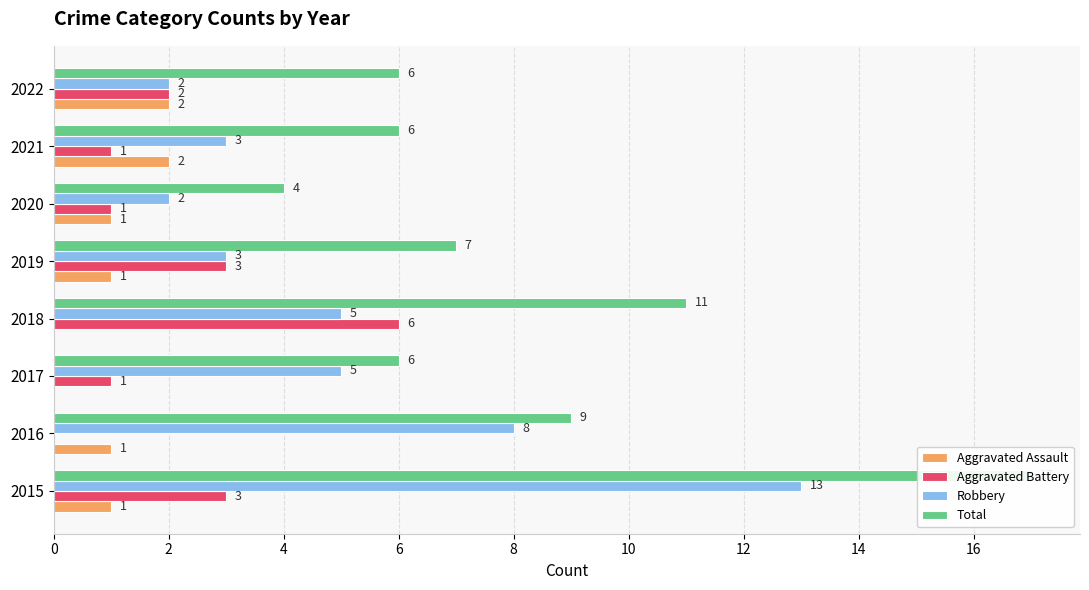

How many Aggravated Assault values are between 1 and 2?

6